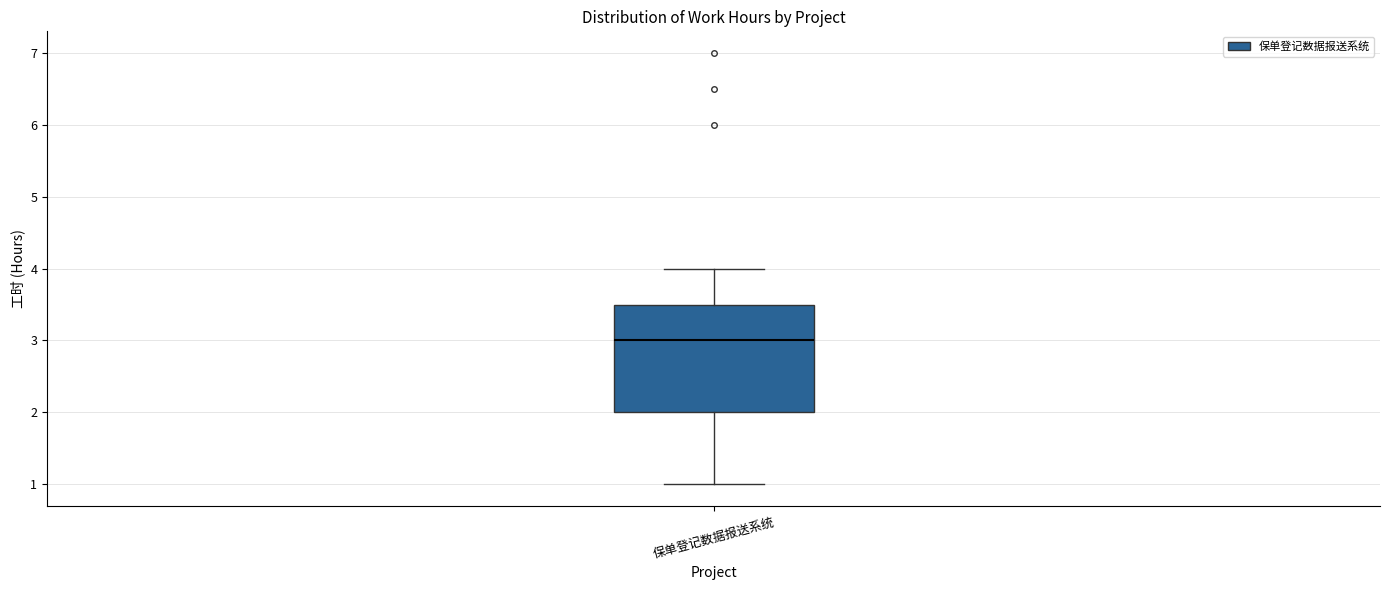

Read this box plot against the y-axis: the position of the median line, the range covered by the box, and the ends of both whiskers. The values are not printed on the chart, so give them approximately, as read against the axis.

median 3.0, box 2.0 to 3.5, whiskers 1.0 to 4.0